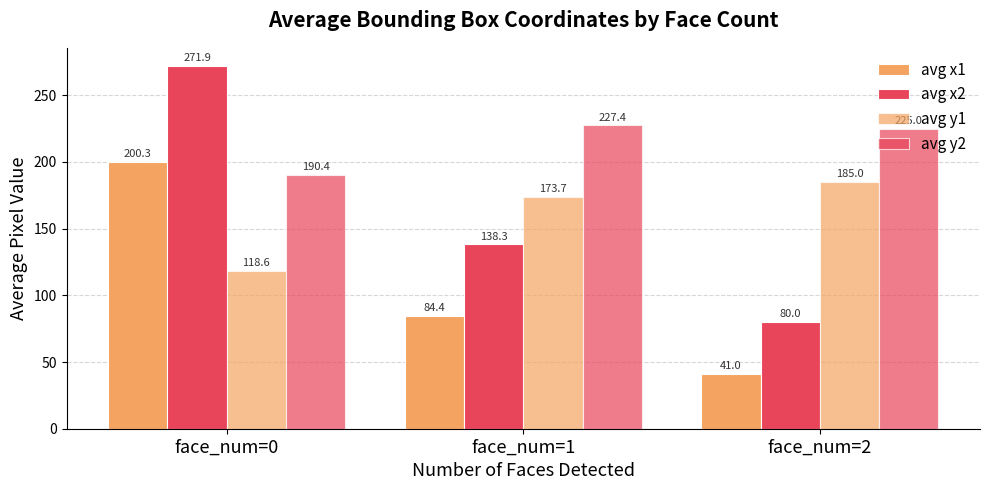

Are the bars horizontal?

No